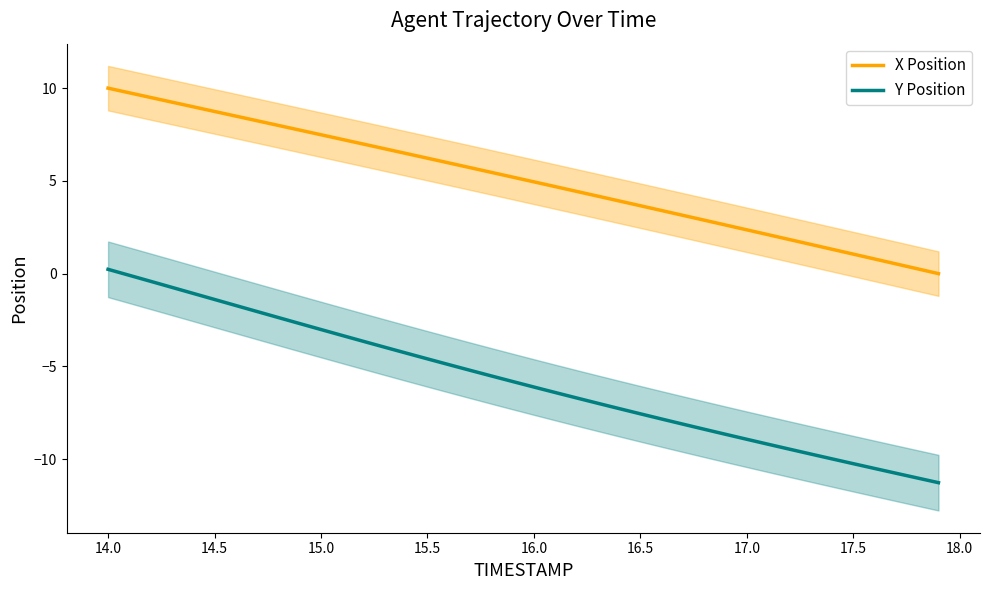

How many positive values does the Y Position series have?

1